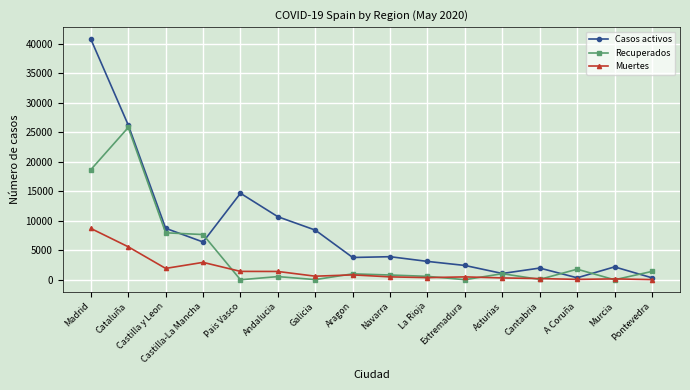

The Casos activos series shows 16637 at Andalucia. True or false?

False